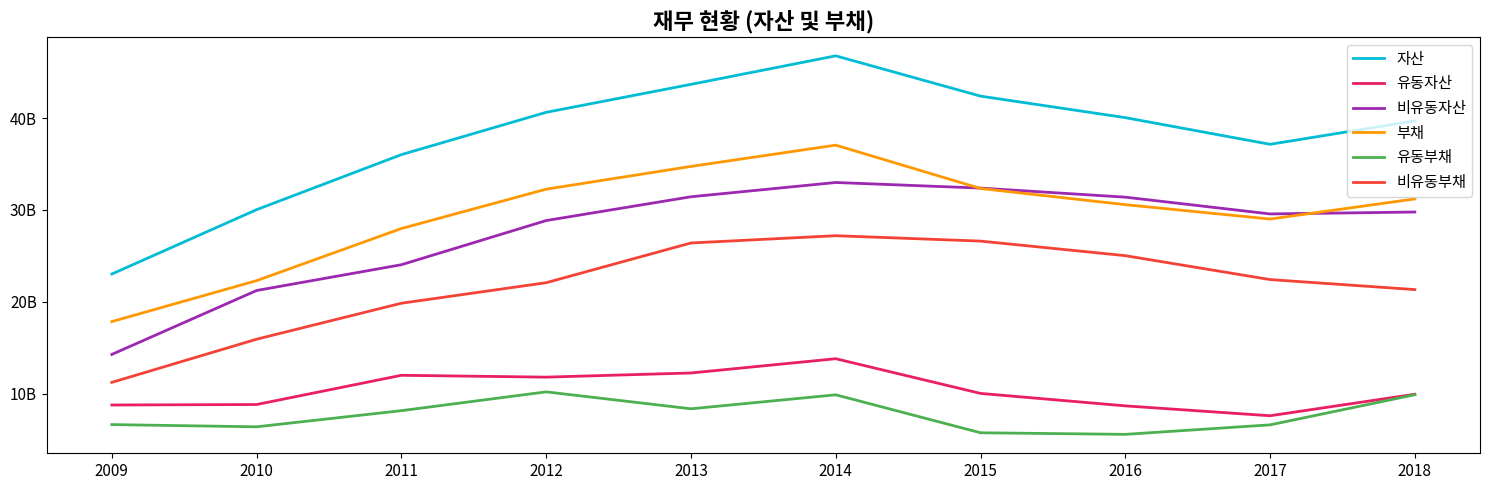

Does the chart have visible grid lines?

No